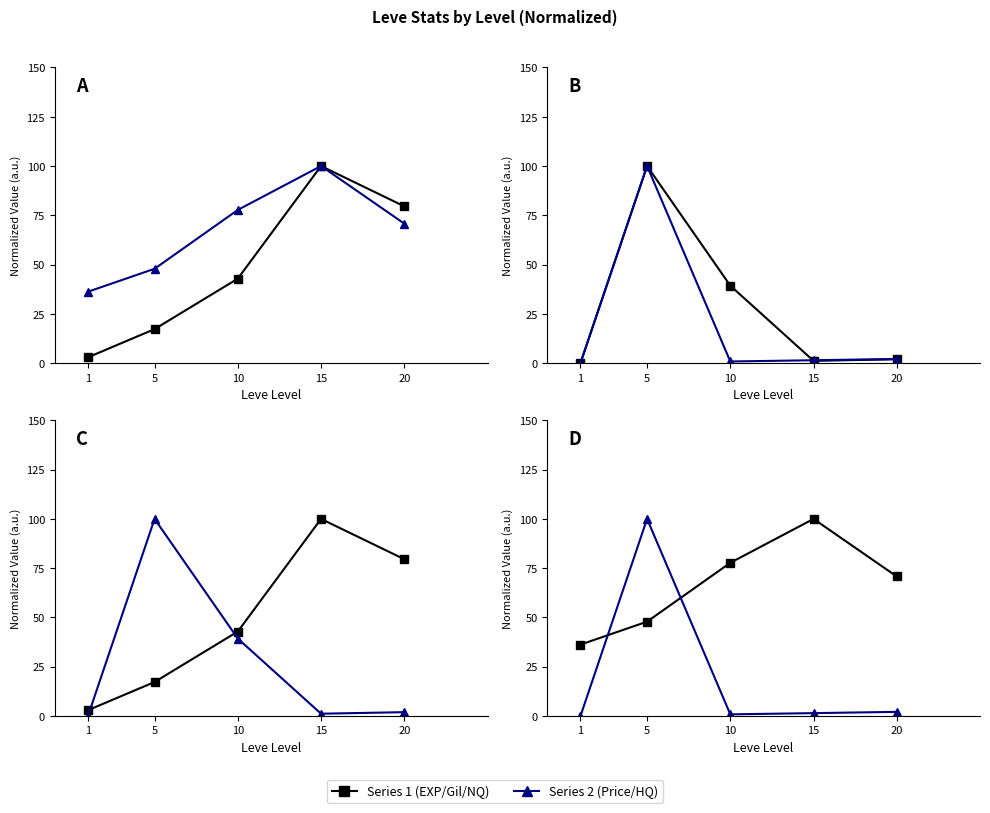

True or false: Leve Gil and Leve EXP cross at least once.

False